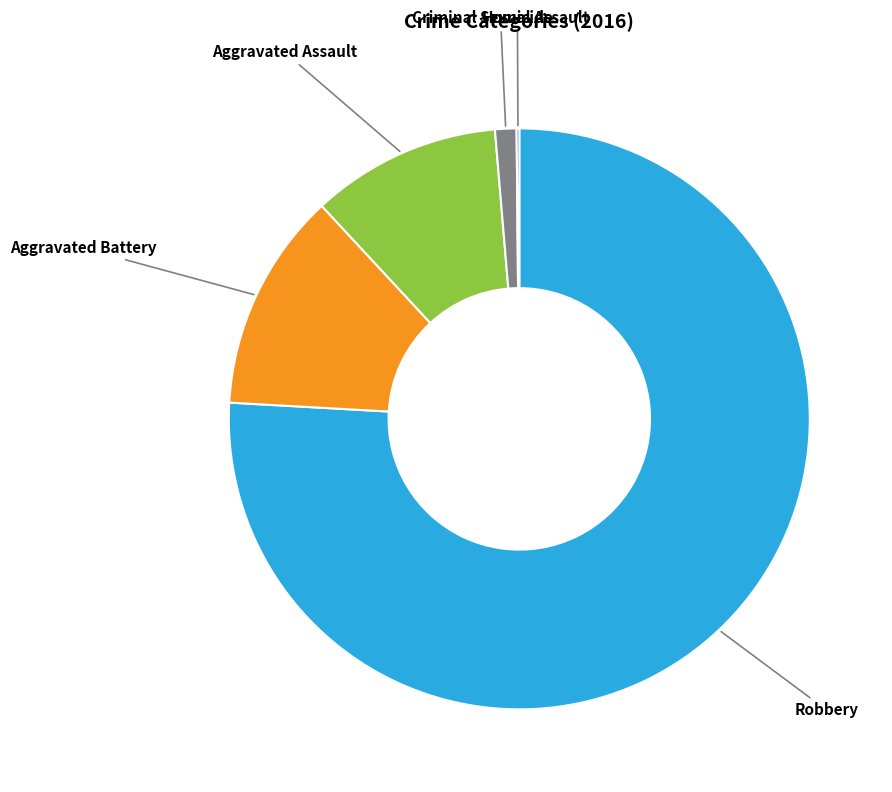

Is there a majority slice in this chart?

Yes